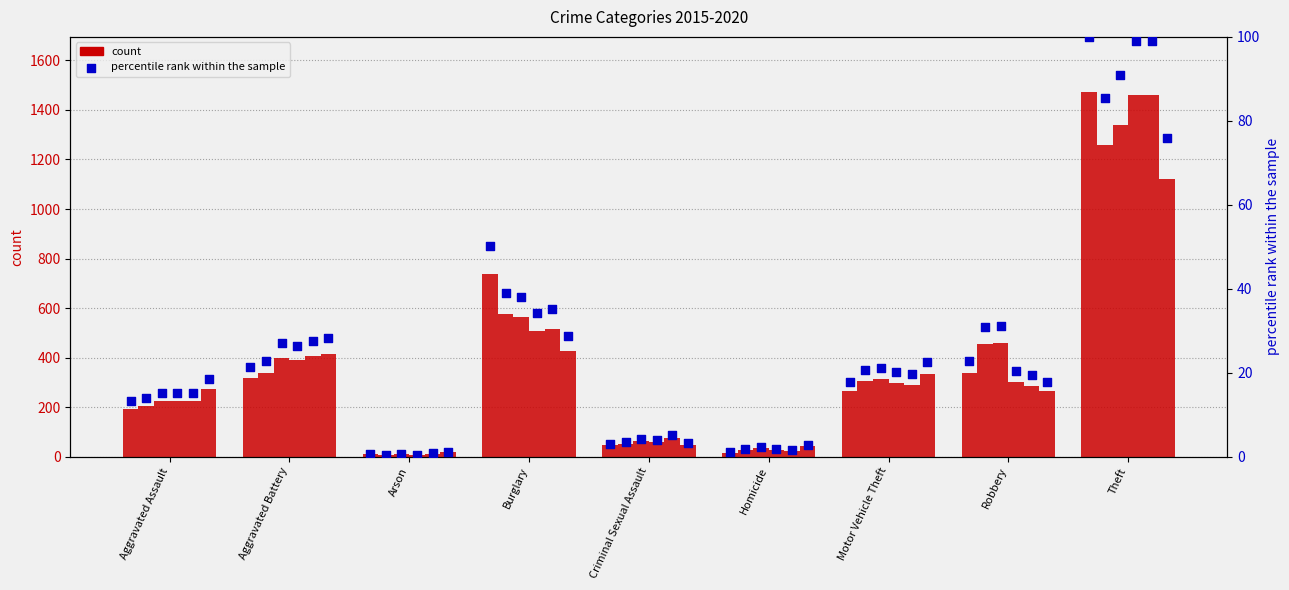

Between Theft and Aggravated Assault, which is larger?

Theft